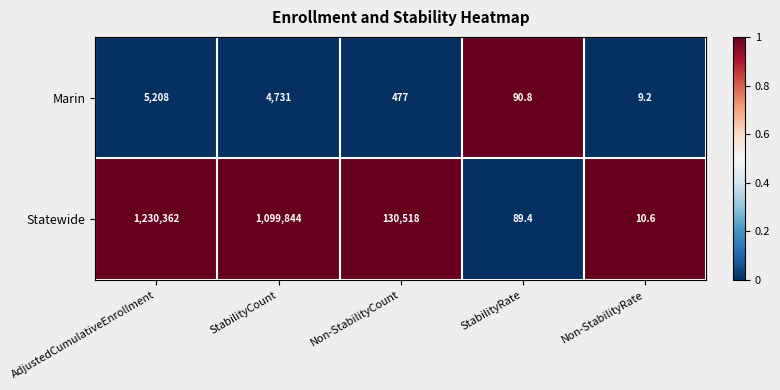

Reading left to right, extract all data points from this chart.

Marin: AdjustedCumulativeEnrollment=5208.0	StabilityCount=4731.0	Non-StabilityCount=477.0	StabilityRate=90.8	Non-StabilityRate=9.2
Statewide: AdjustedCumulativeEnrollment=1230362.0	StabilityCount=1099844.0	Non-StabilityCount=130518.0	StabilityRate=89.4	Non-StabilityRate=10.6